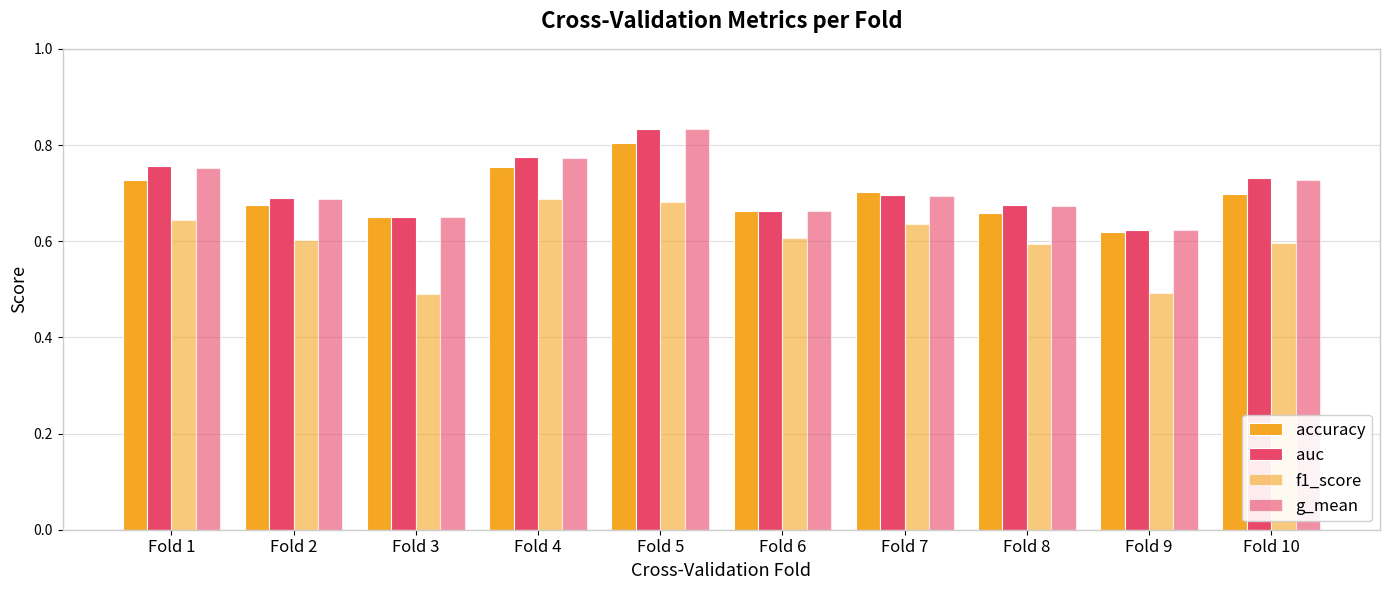

Count the number of data series in this chart.

4